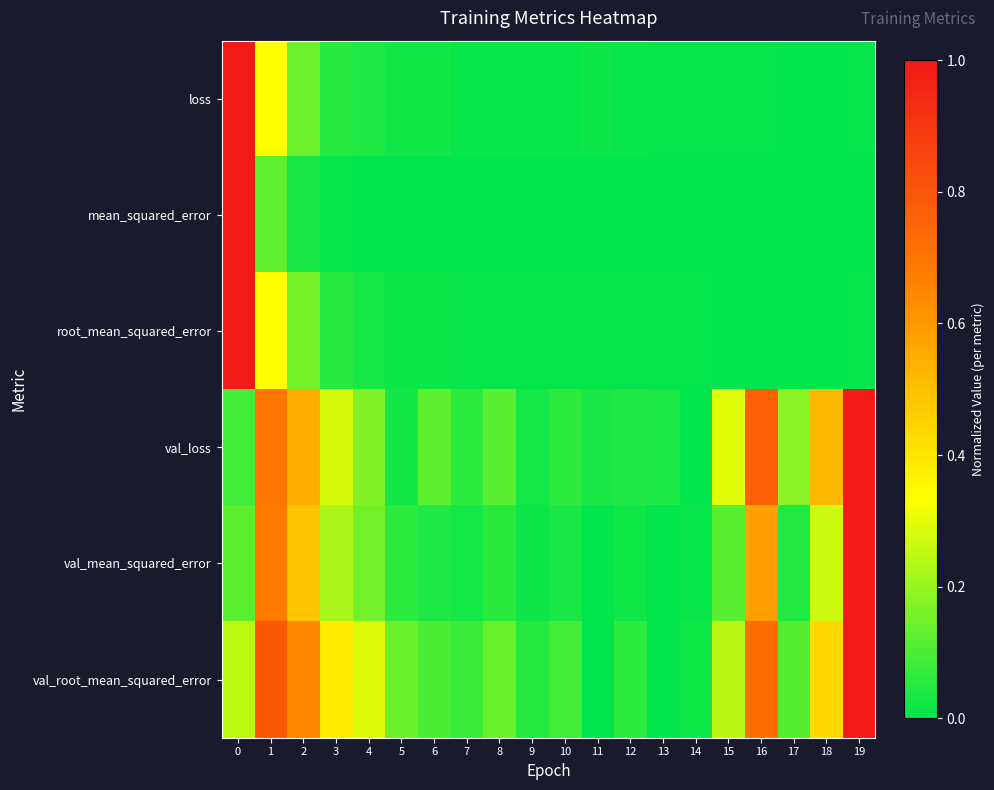

Which series changed the most between 4 and 6?

val_root_mean_squared_error